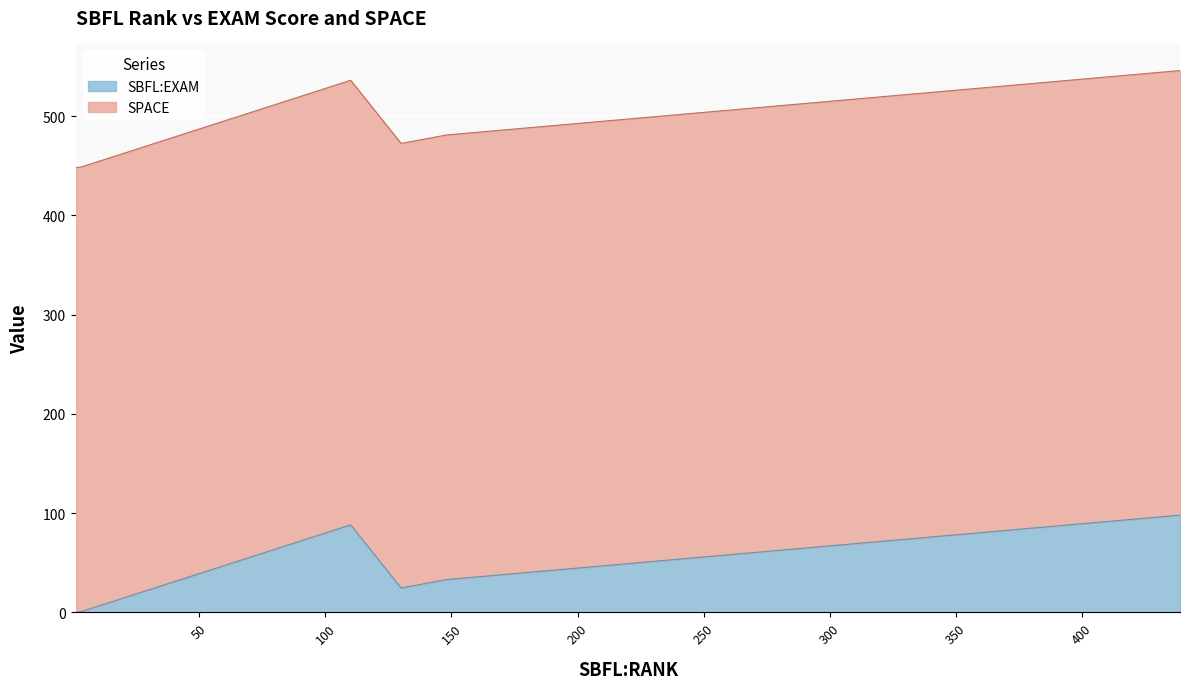

What is the difference between the maximum and minimum values?

97.8